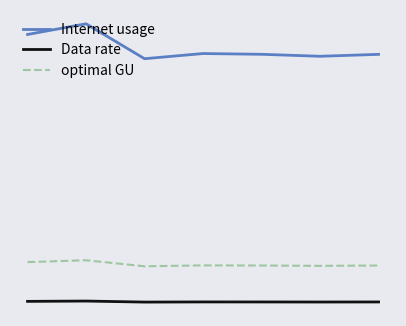

Does the chart have visible grid lines?

No